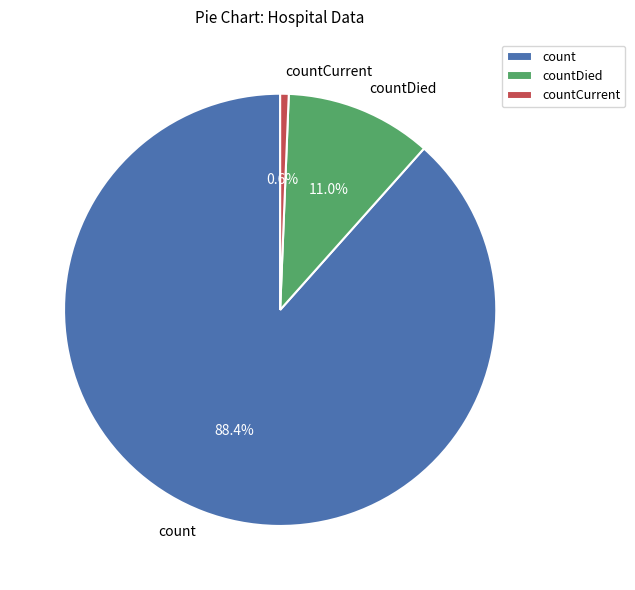

Rank the categories by value from highest to lowest.

count, countDied, countCurrent